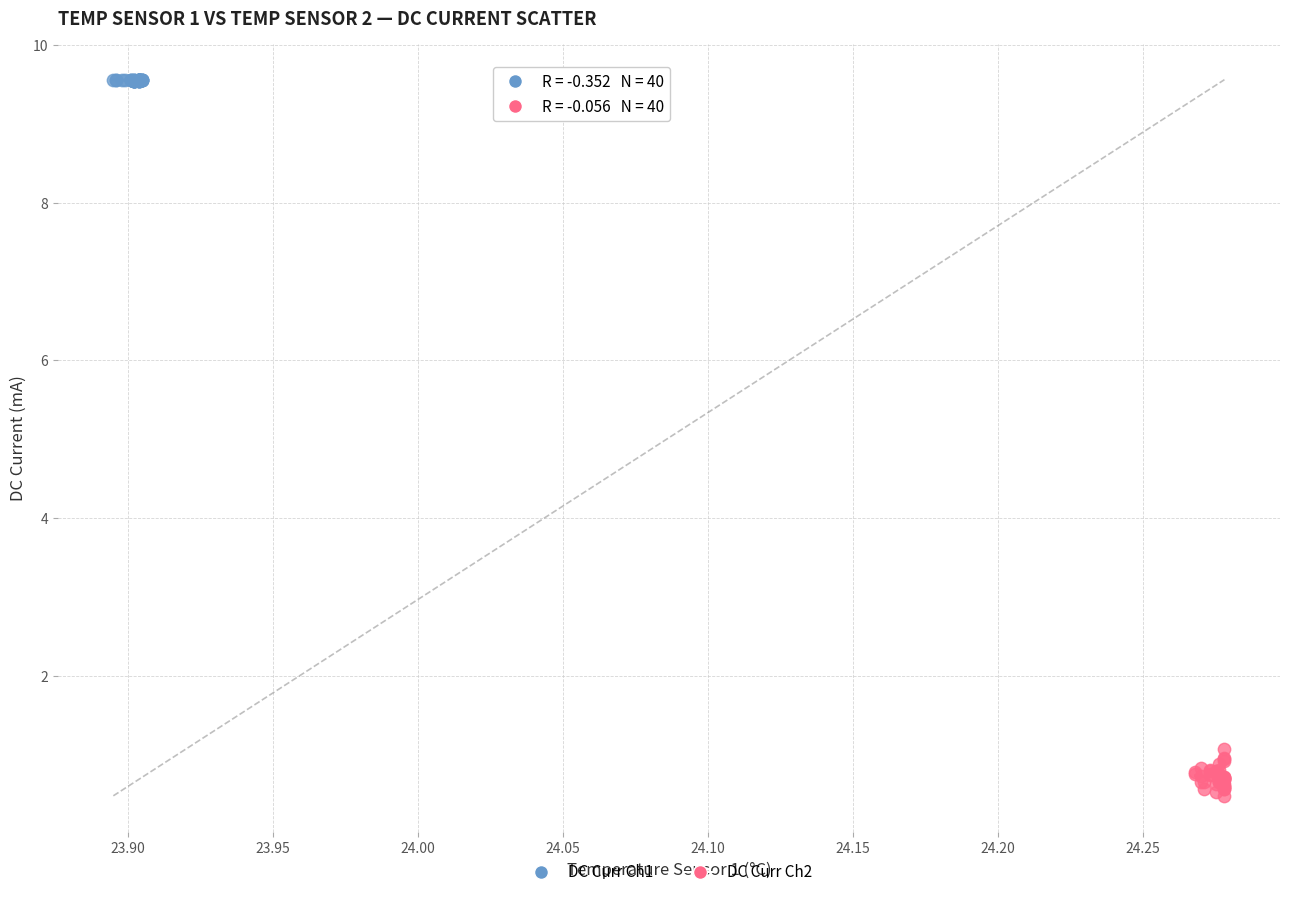

Which series has the widest spread of Y values?

DC Curr Ch2